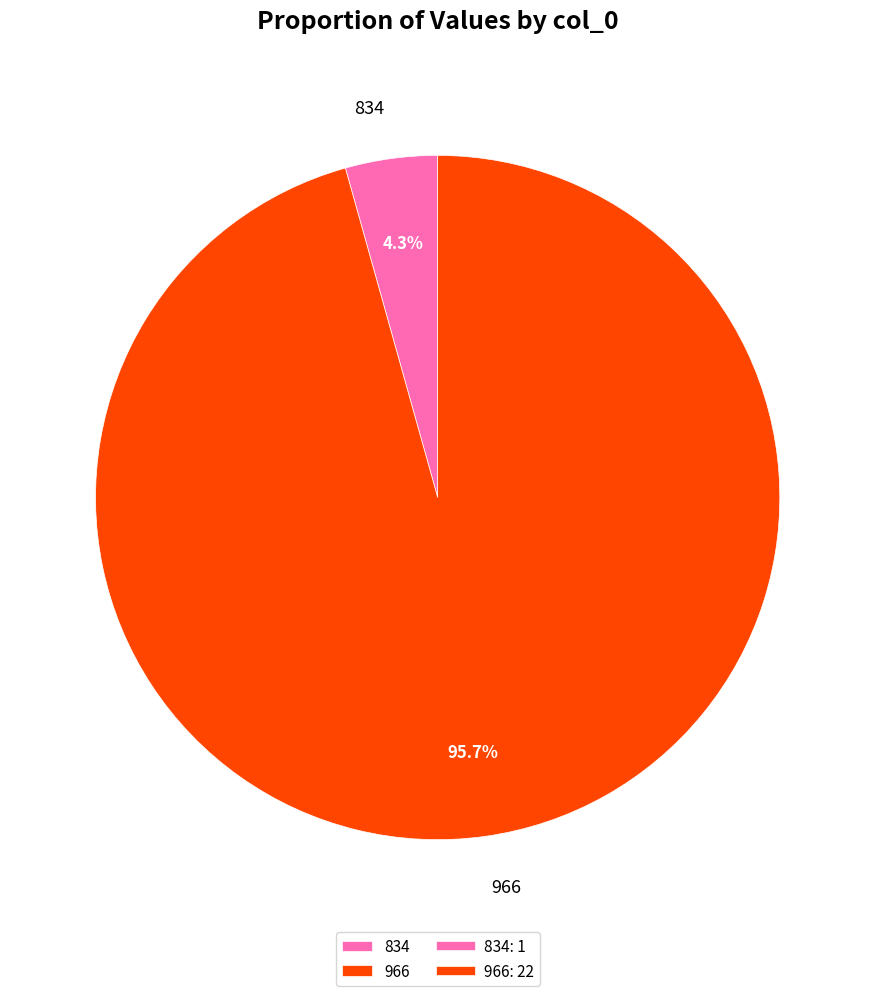

Does any single category account for the majority?

Yes